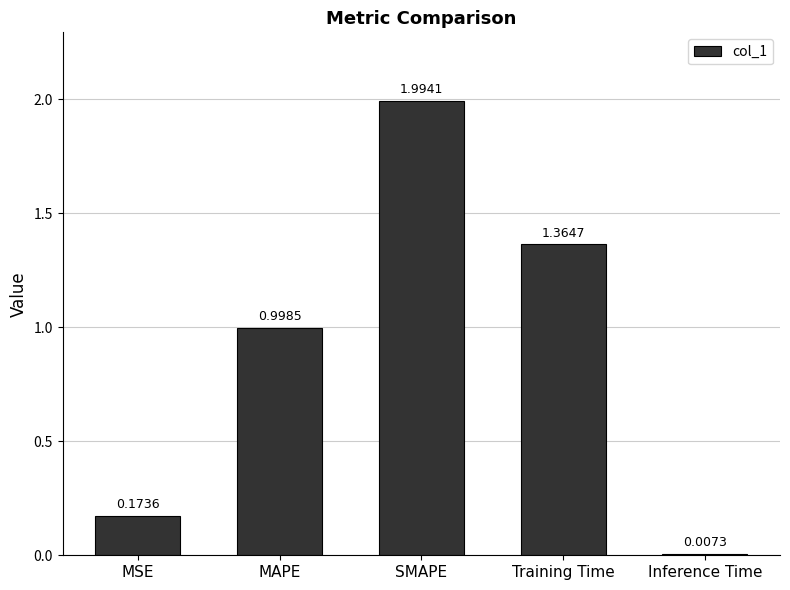

What is the average value?

0.9